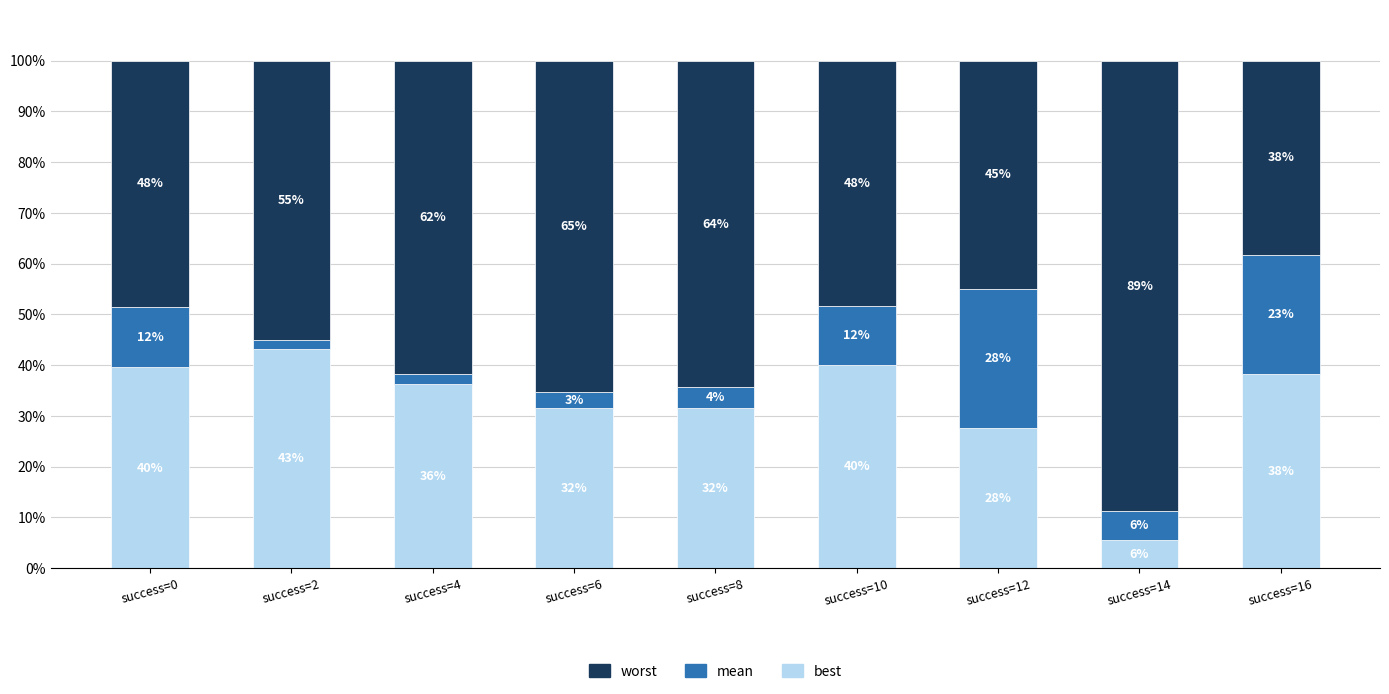

The mean series shows 6.1 at success=12. True or false?

False